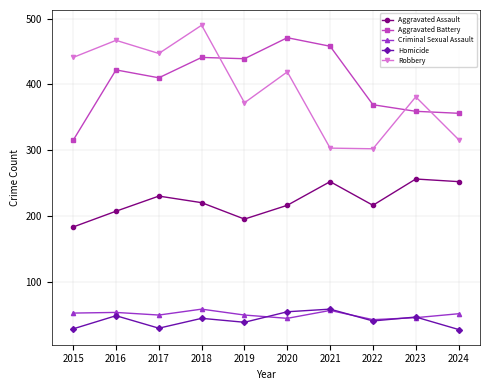

In Criminal Sexual Assault, how many points are higher than both neighbors (excluding endpoints)?

3